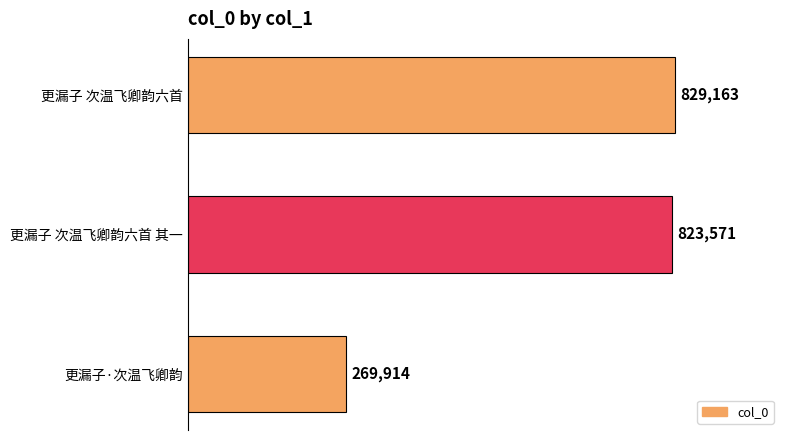

Where is the data nearest to the value 549538?

更漏子 次温飞卿韵六首 其一